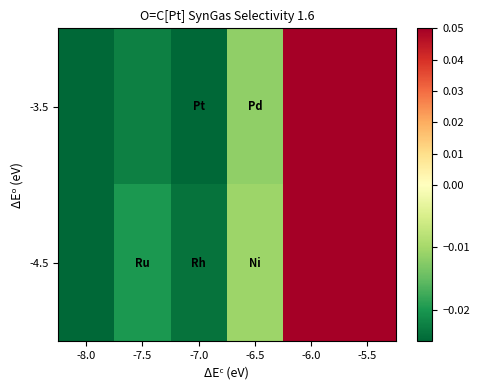

At which category is the sum across all series the highest?

-6.0